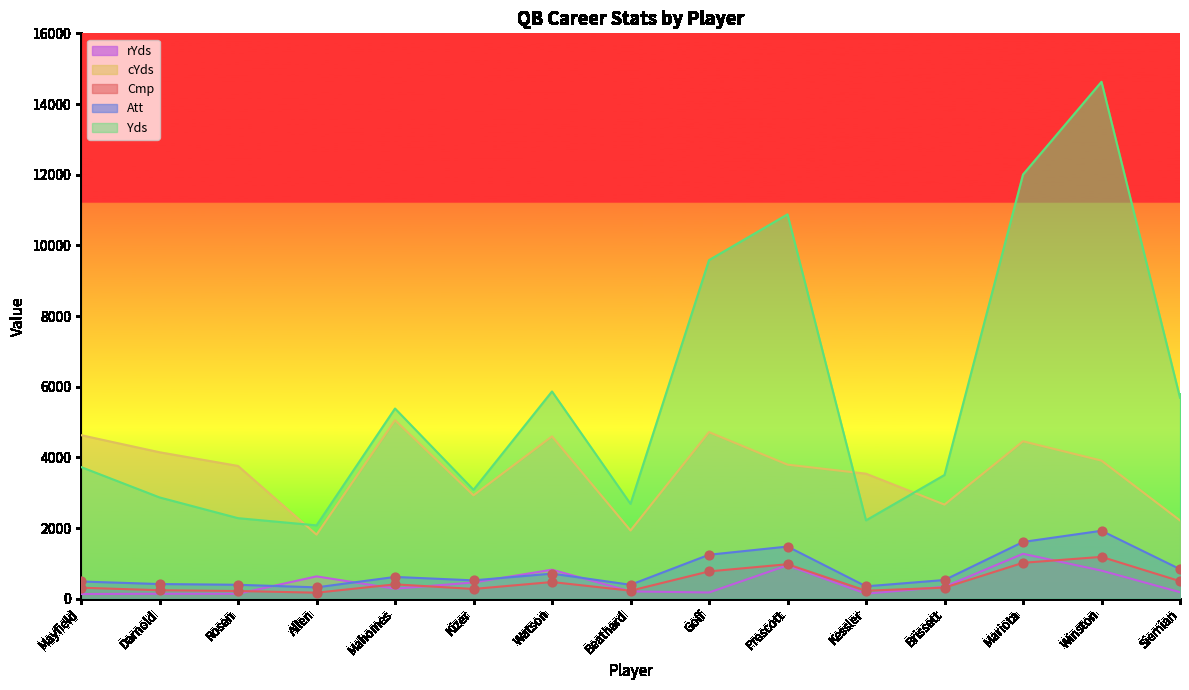

What are all the series names shown in the legend?

rYds, cYds, Cmp, Att, Yds